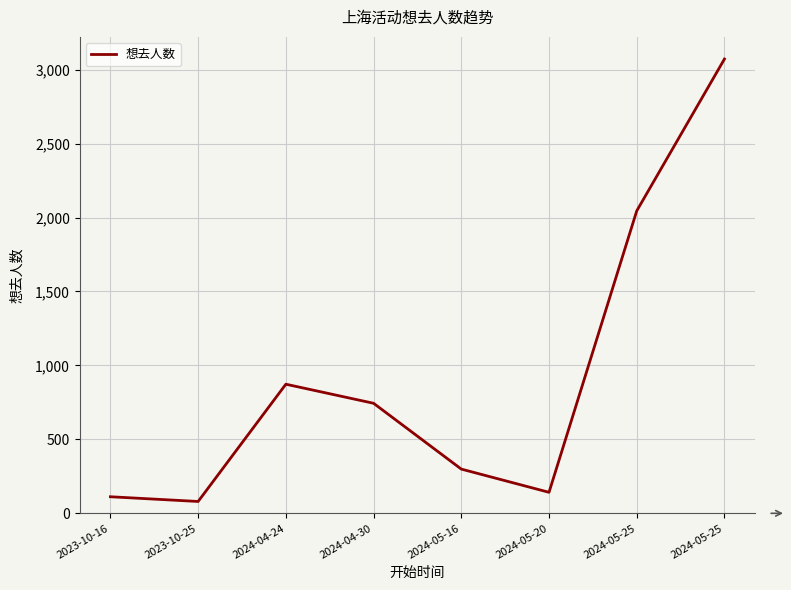

What is the ratio of the value at 2024-04-24 to the value at 2023-10-25?

10.9